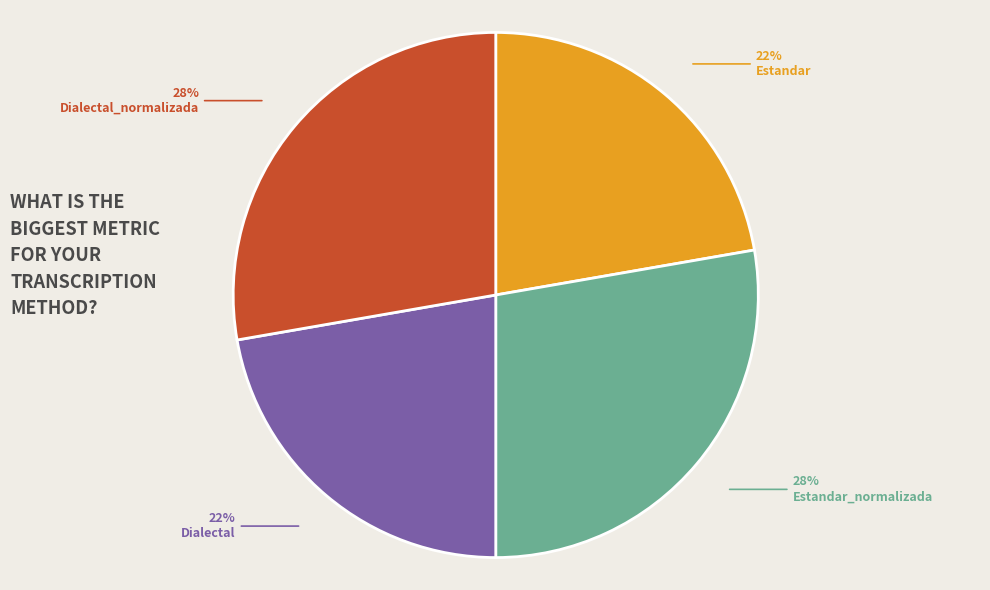

To the nearest percent, what is the average slice percentage?

25%